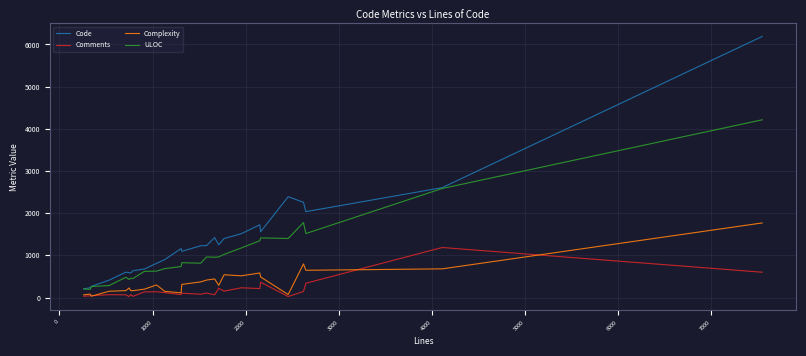

How many distinct data groups are displayed?

4